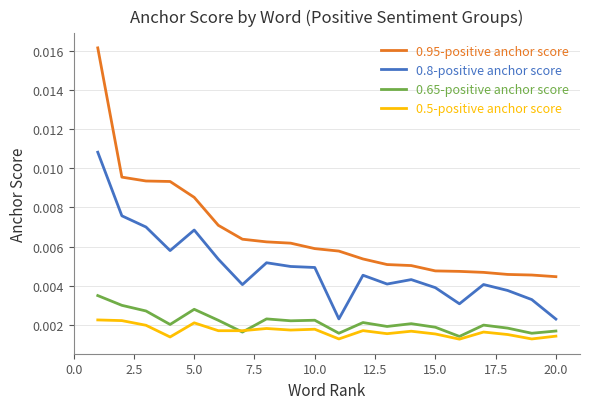

Which series has the widest spread of values?

0.95-positive anchor score